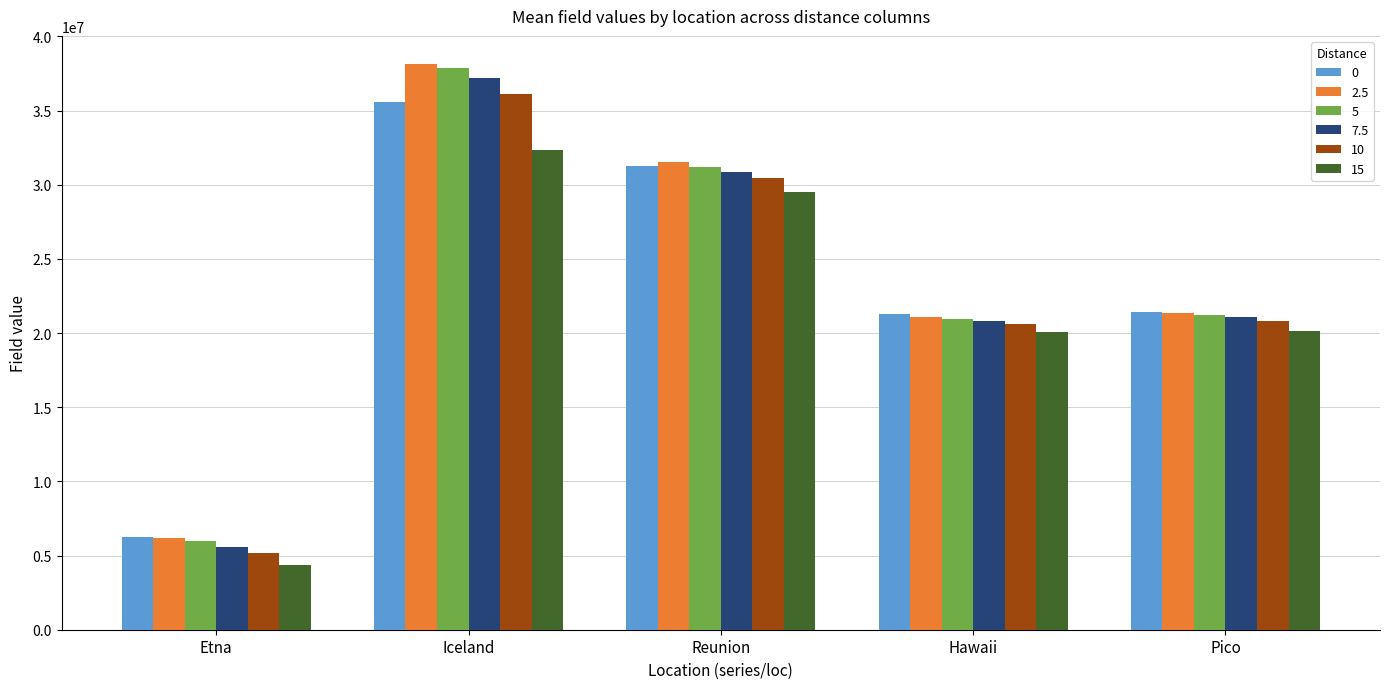

What is the greatest value displayed?

38127561.9